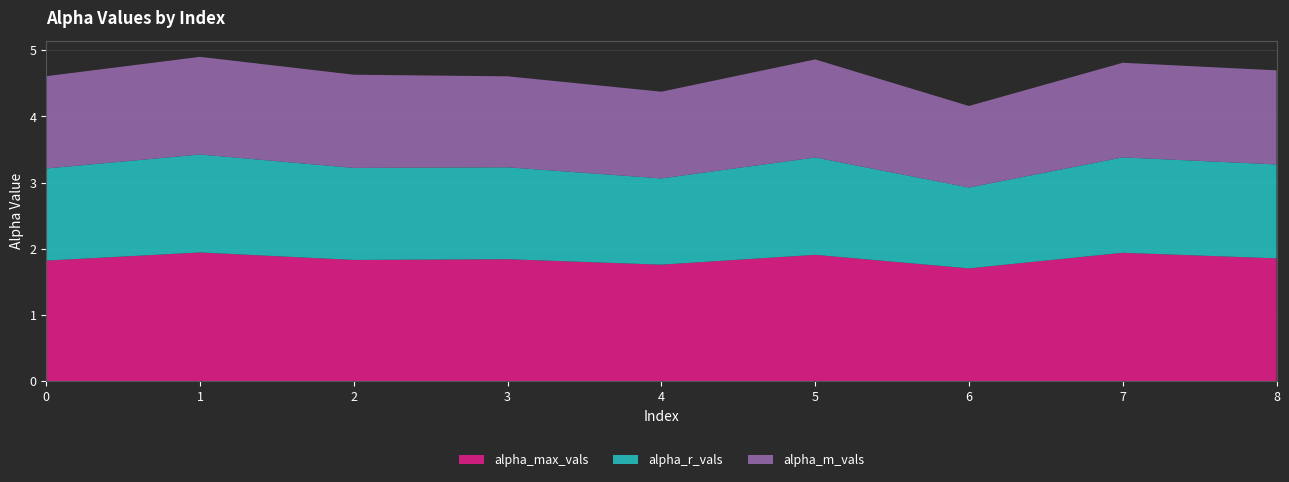

Reading left to right, transcribe all the data shown in this chart.

alpha_max_vals: 0=1.8	1=1.9	2=1.8	3=1.8	4=1.8	5=1.9	6=1.7	7=1.9	8=1.9
alpha_r_vals: 0=1.4	1=1.5	2=1.4	3=1.4	4=1.3	5=1.5	6=1.2	7=1.4	8=1.4
alpha_m_vals: 0=1.4	1=1.5	2=1.4	3=1.4	4=1.3	5=1.5	6=1.2	7=1.4	8=1.4